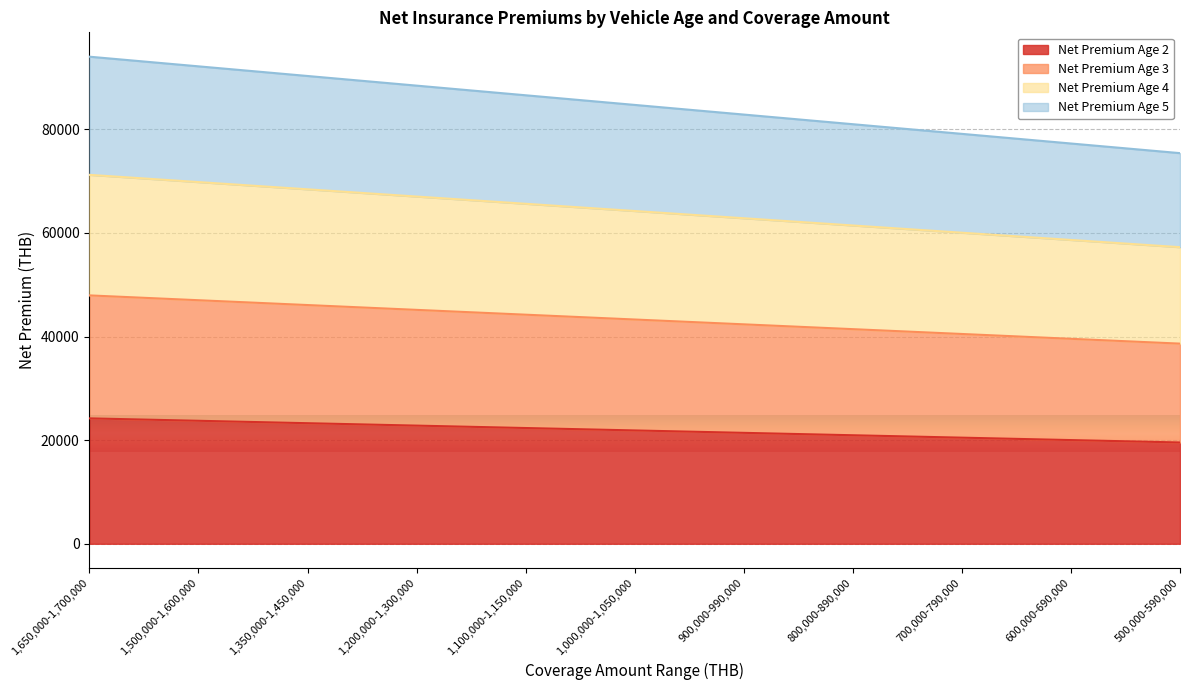

What is the total value across all series at 1,200,000-1,300,000?

88429.1